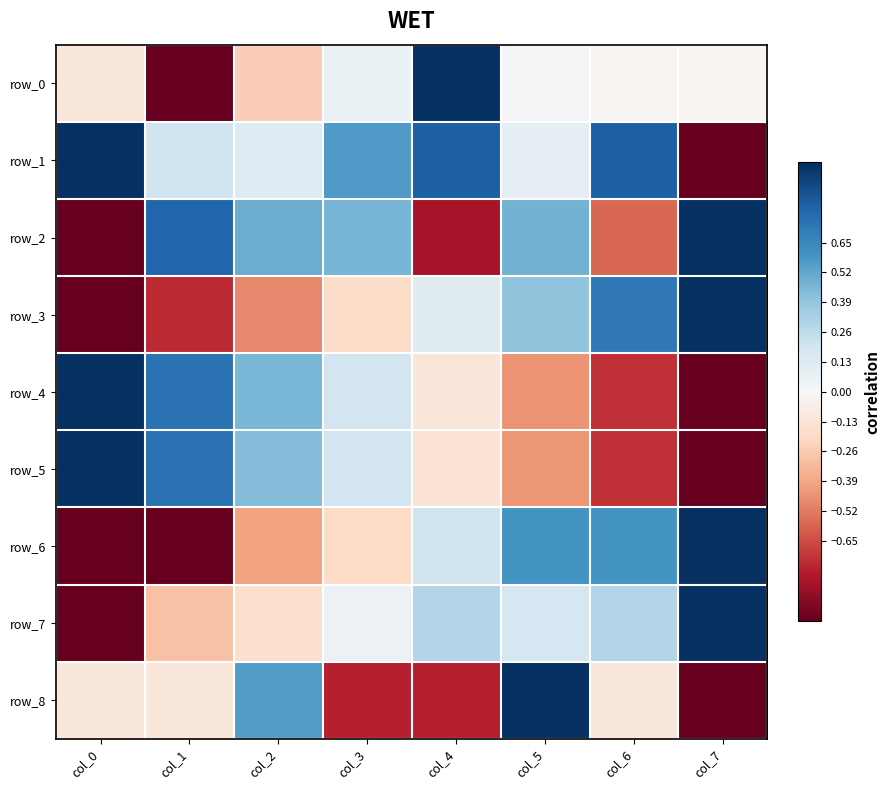

What is the difference between the highest and lowest values at col_0?

2.0